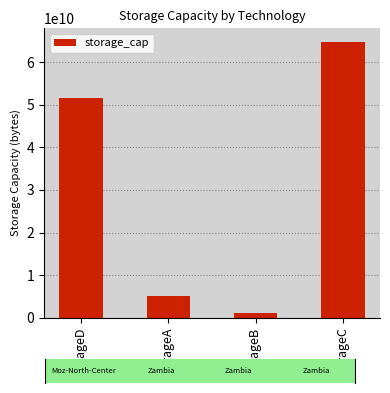

Approximately how many times larger is the value at storageD compared to storageA?

10.0